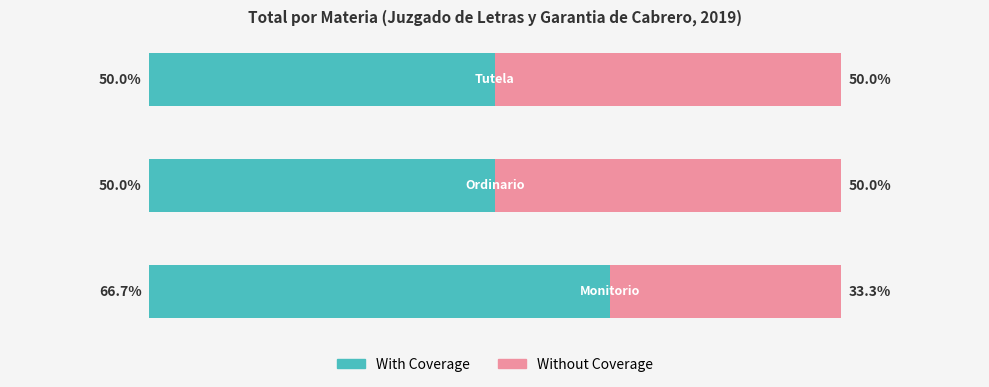

What is the highest value of the With Coverage series?

66.7